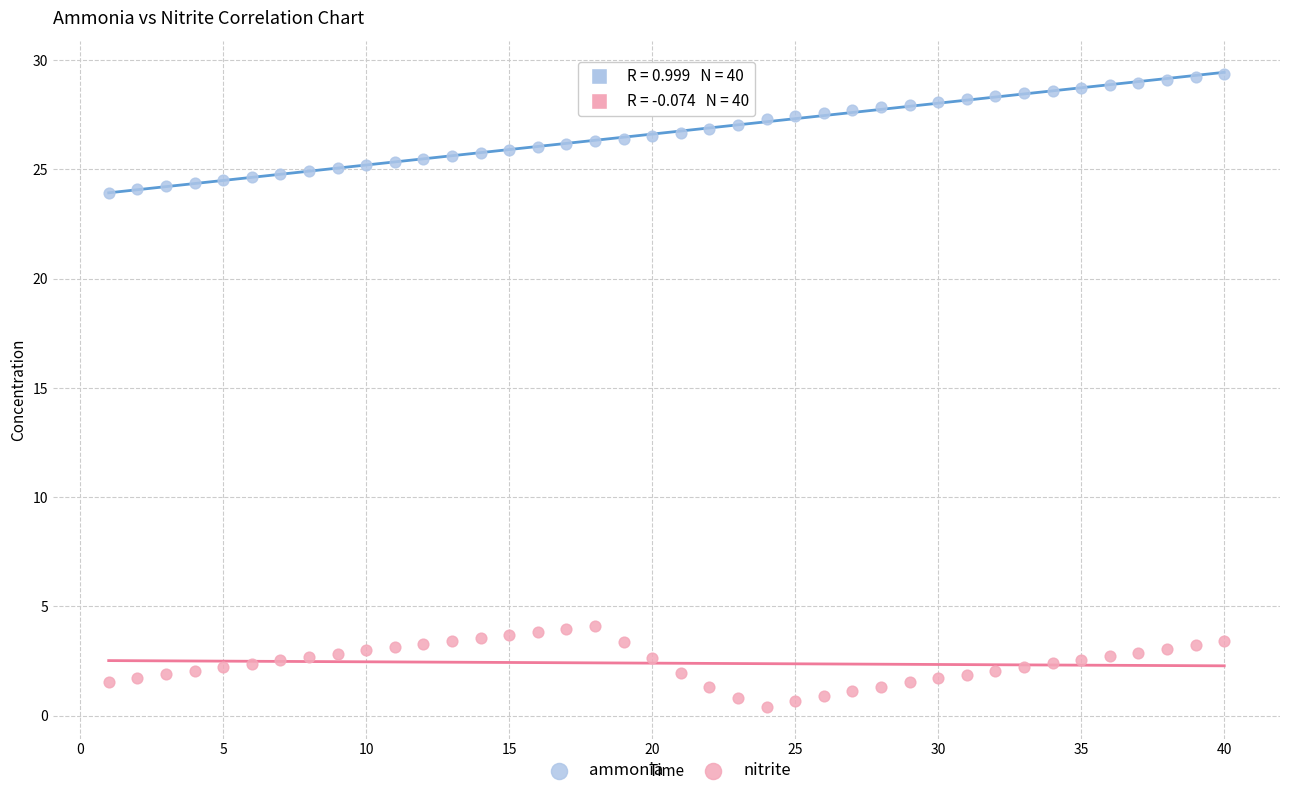

What are all the series names shown in the legend?

ammonia, nitrite